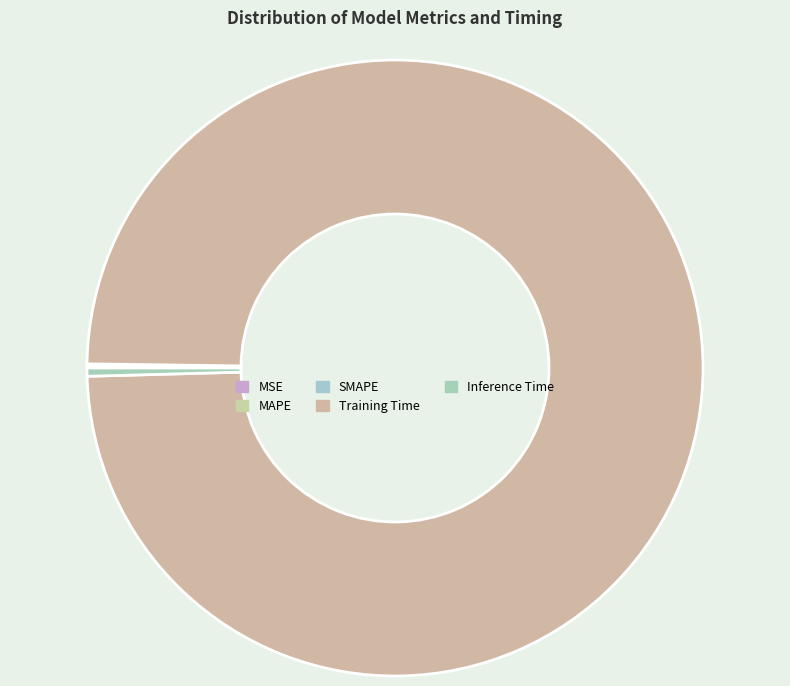

To the nearest percent, what is the combined percentage of Training Time and Inference Time?

100%